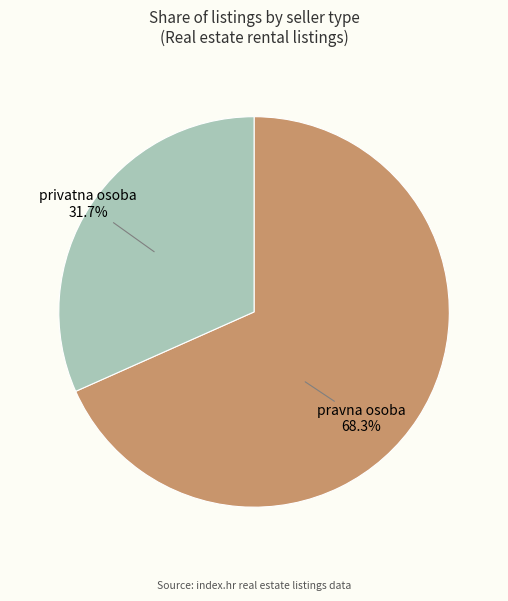

Is there a majority slice in this chart?

Yes